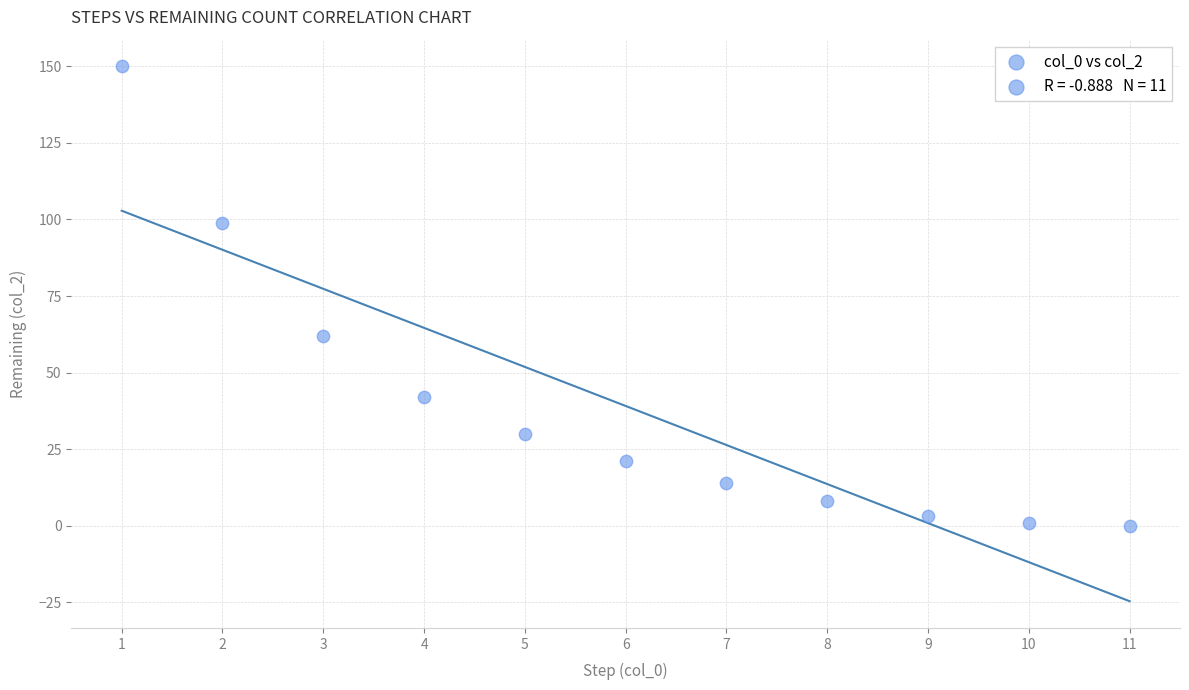

What is the range of X values (max minus min)?

10